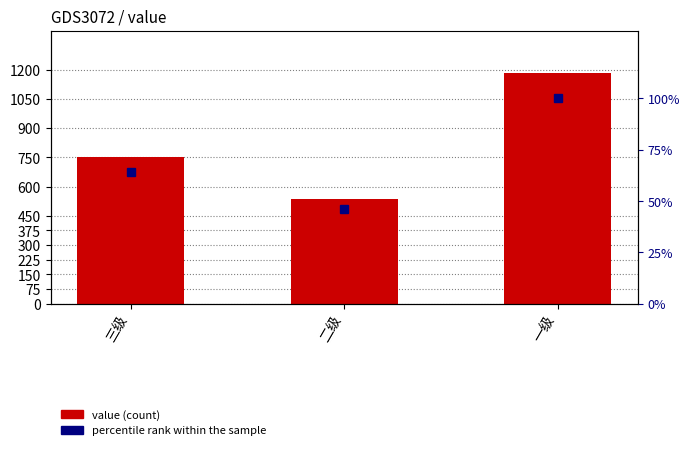

At which label does value reach its minimum?

二级